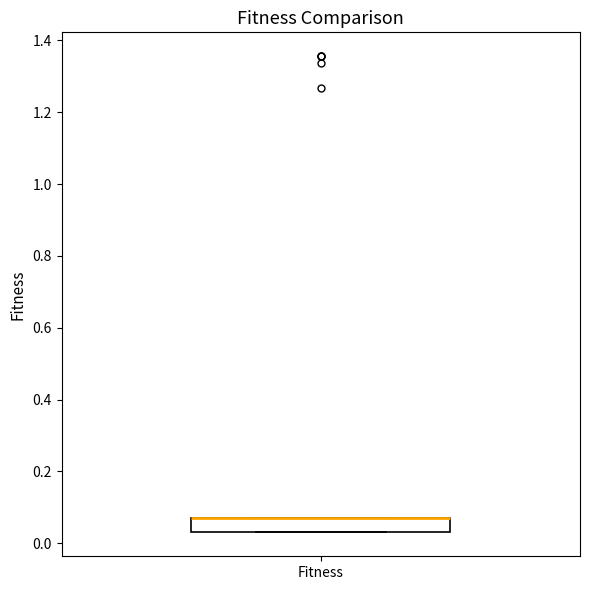

Read this box plot against the y-axis: the position of the median line, the range covered by the box, and the ends of both whiskers. The values are not printed on the chart, so give them approximately, as read against the axis.

median 0.08 (drawn on the box's upper edge), box 0.04 to 0.08, whiskers 0.04 to 0.08